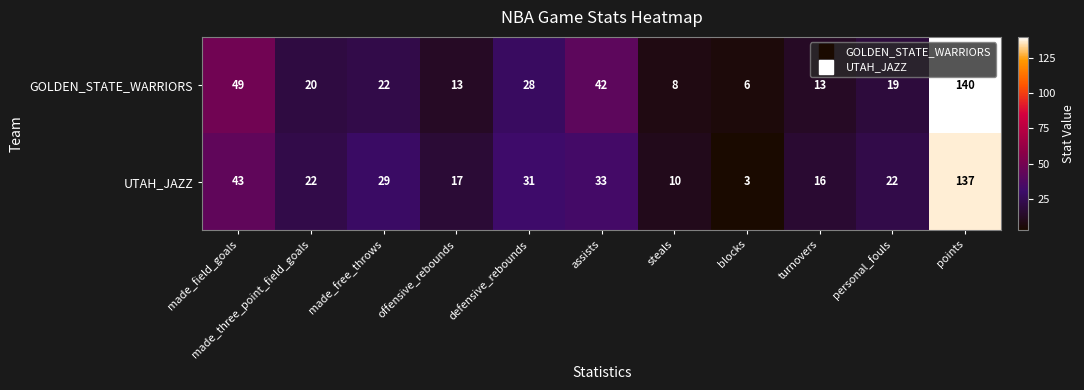

Rank the series at made_three_point_field_goals from lowest to highest value.

GOLDEN_STATE_WARRIORS, UTAH_JAZZ